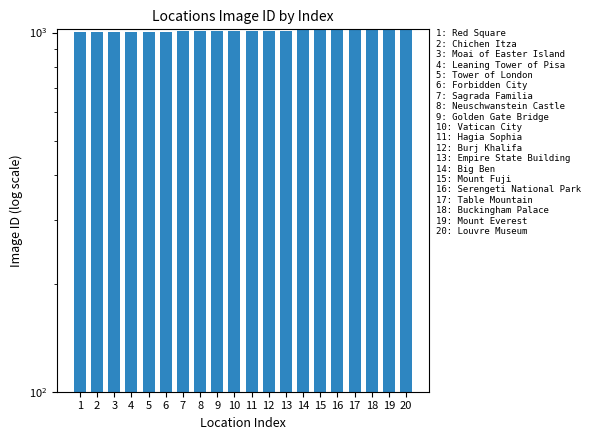

What value does the data have at 11?

1011